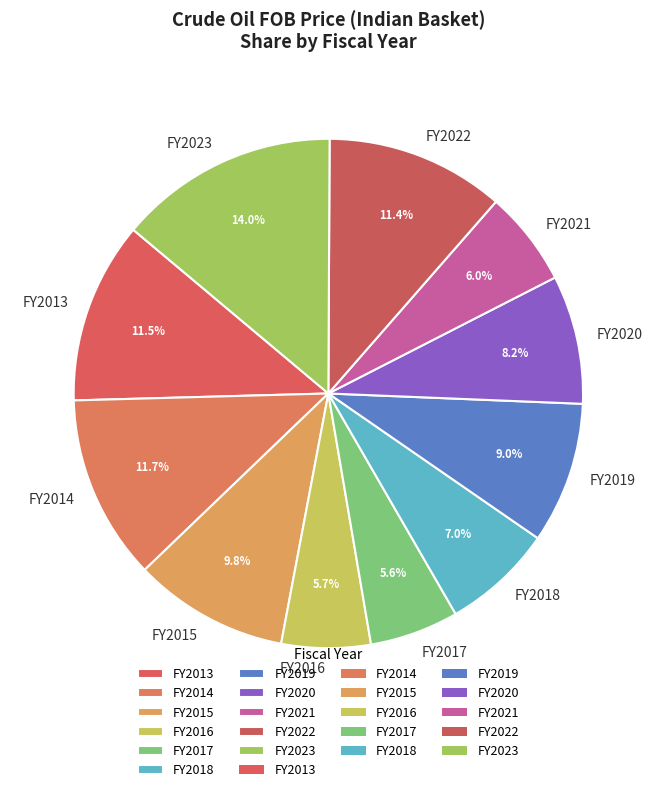

How many segments does this pie chart have?

11